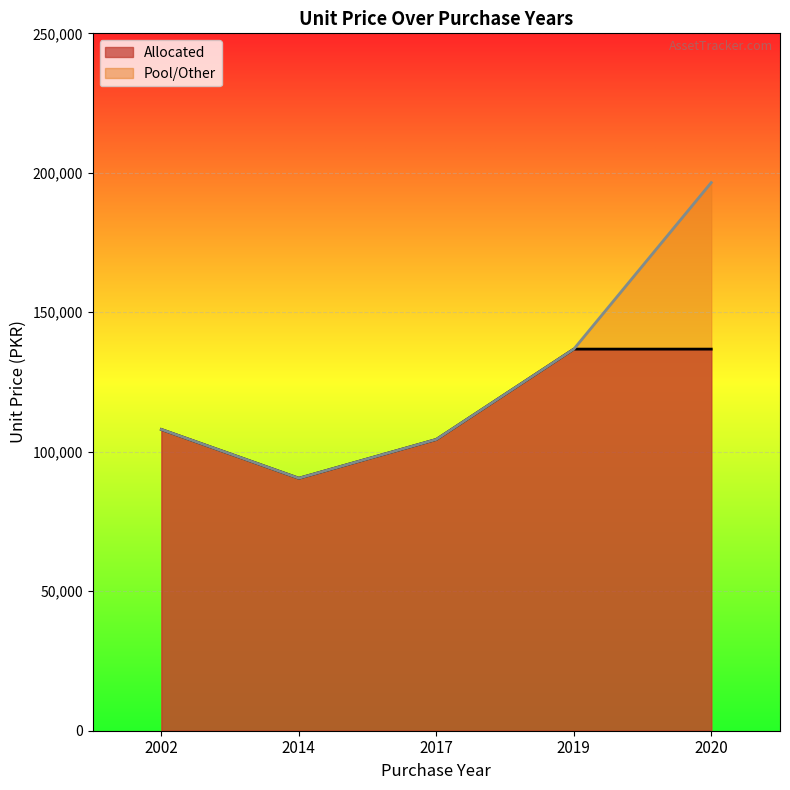

Reading left to right, list all the values displayed in this chart.

Allocated: 108000	90512	104426	136800	136800
Pool/Other: 108000	90512	104426	136800	196500